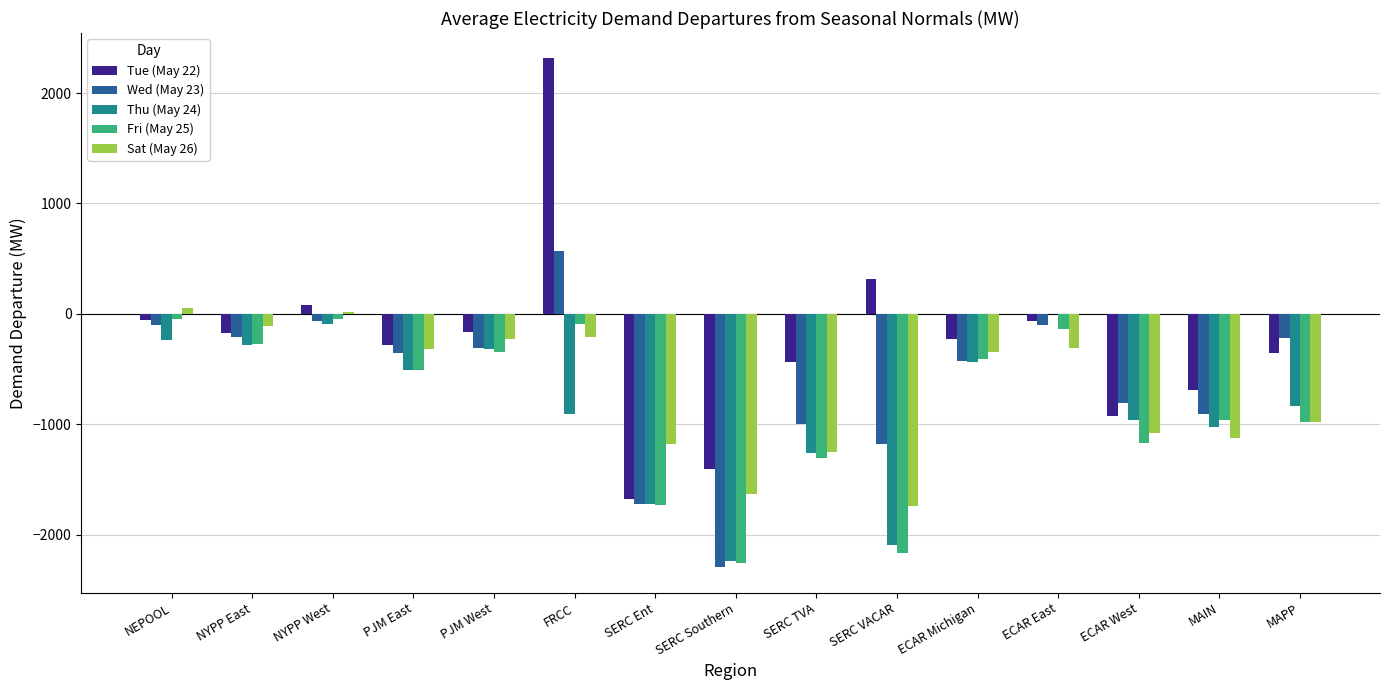

Is it true that Thu (May 24) equals -834.4 at MAPP?

True